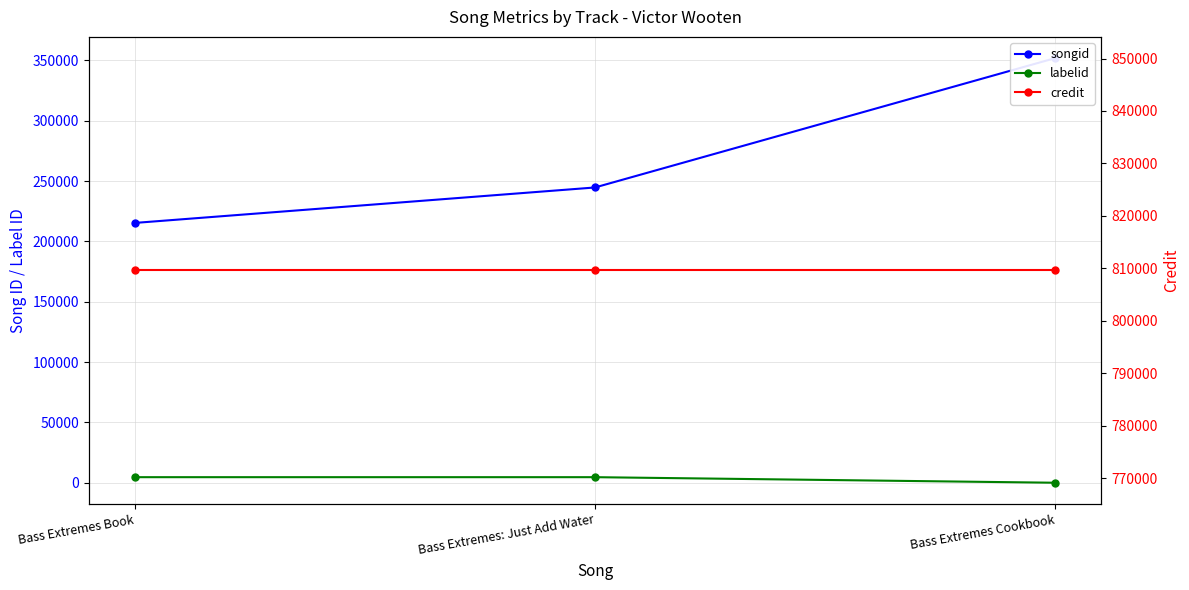

What is the difference between the highest and lowest values at Bass Extremes: Just Add Water?

804994